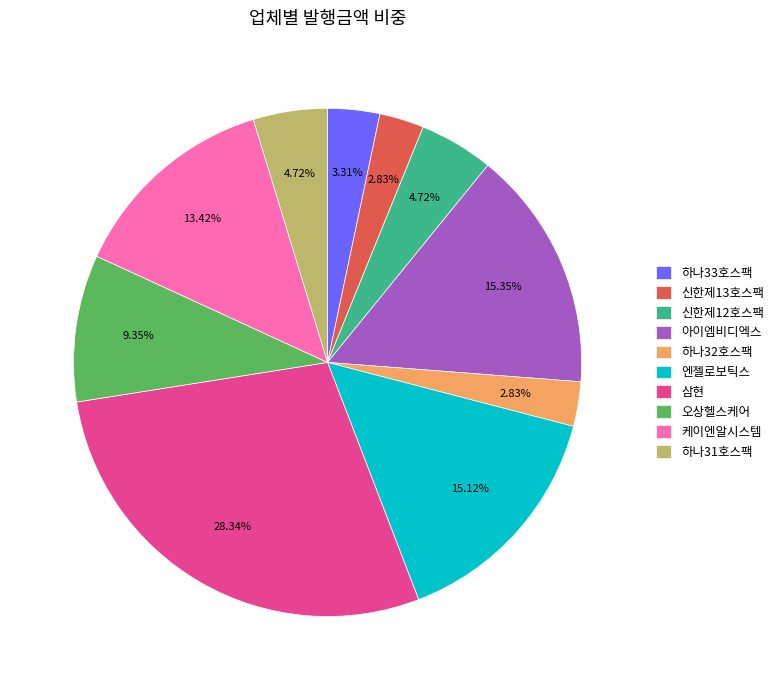

Count the number of slices in the pie.

10